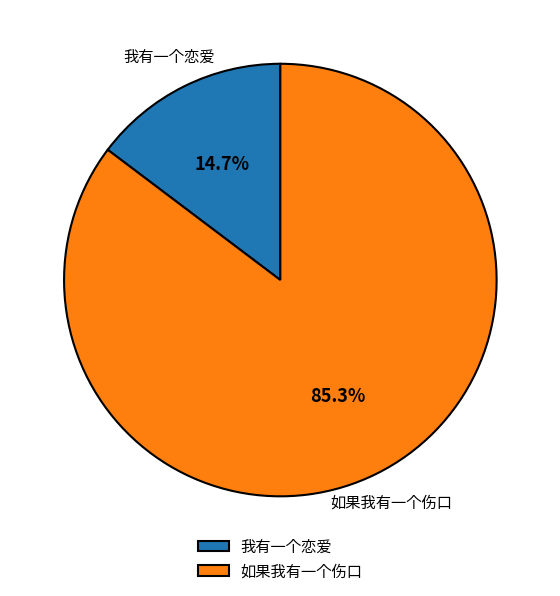

What percentage is the 我有一个恋爱 slice, to the nearest percent?

15%